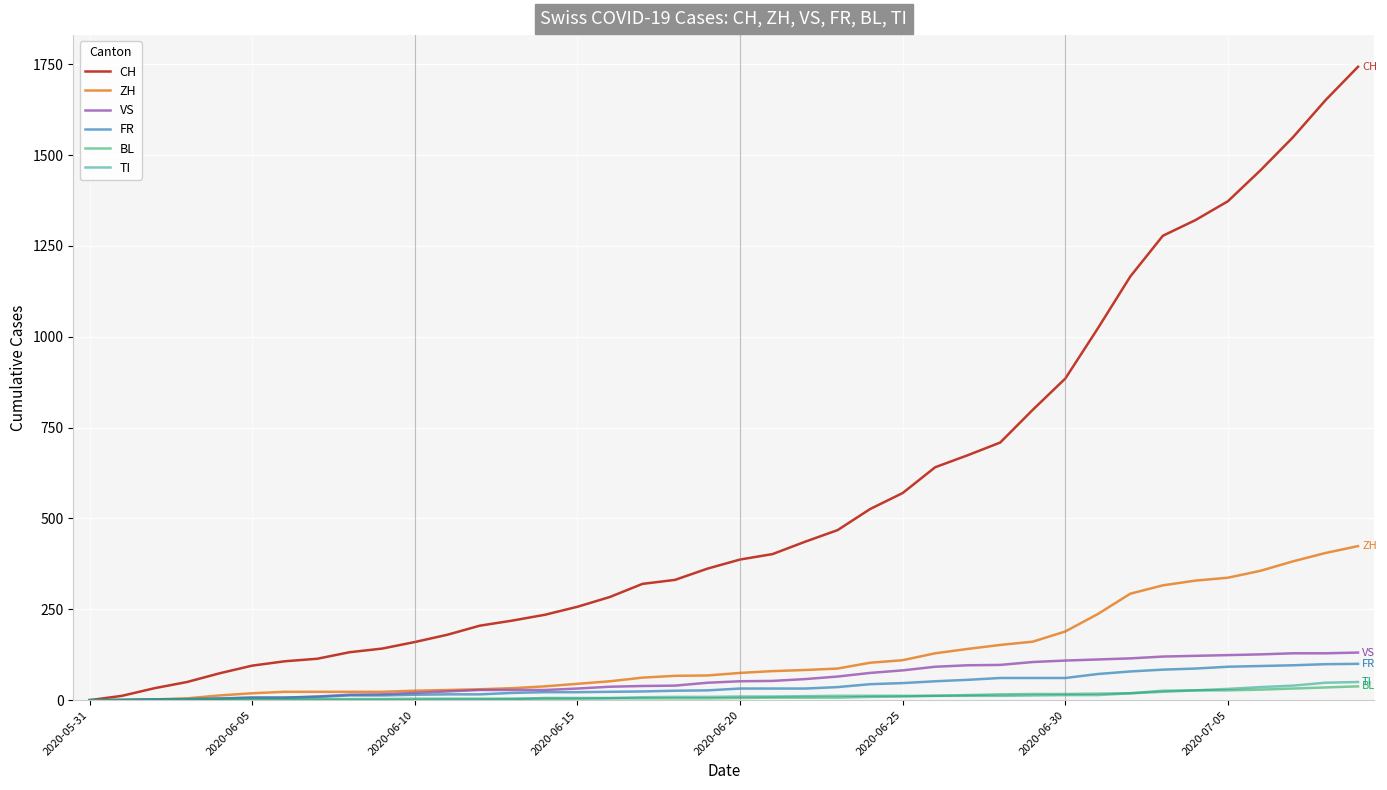

How many lines are shown in the chart?

6